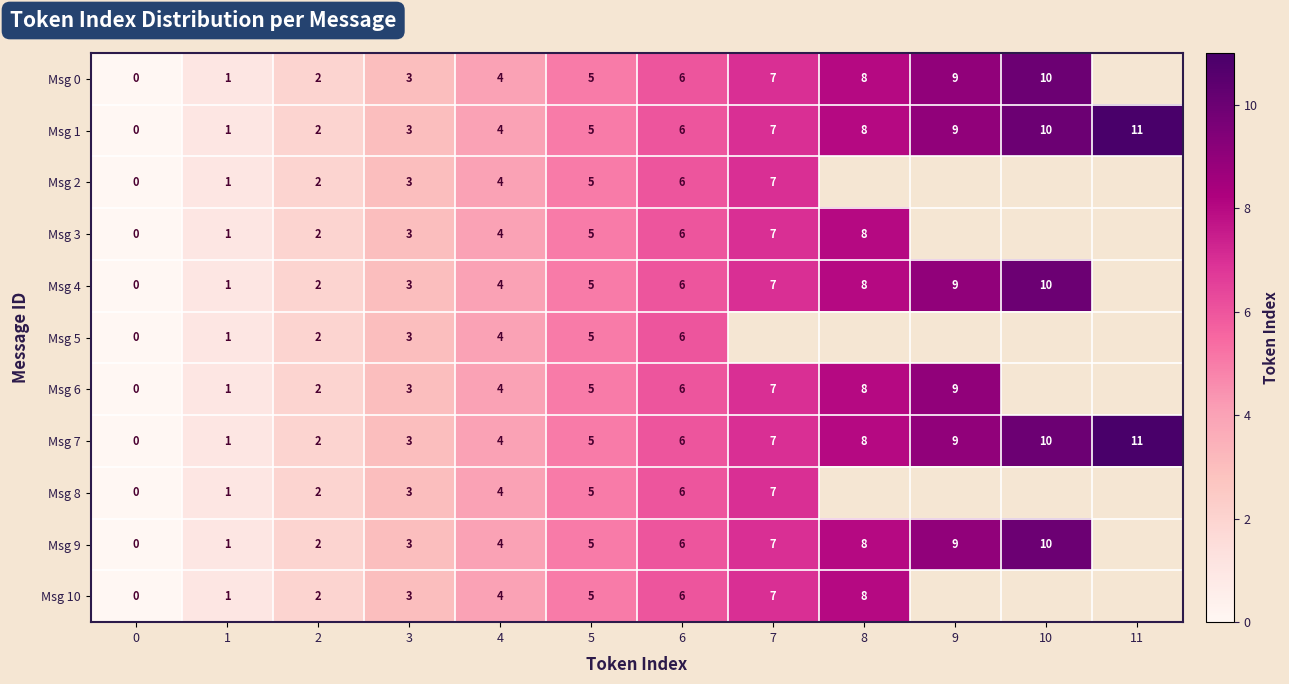

The value of Msg 7 at 3 is 5.1. True or false?

False